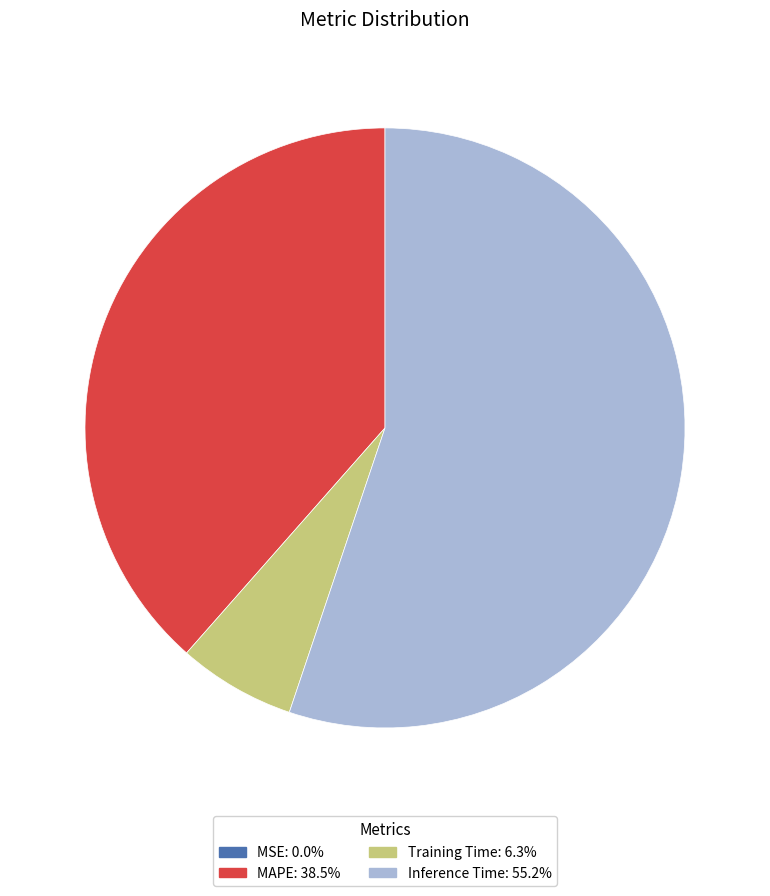

Is the sum of Inference Time: 55.2% and Training Time: 6.3% greater than half?

Yes